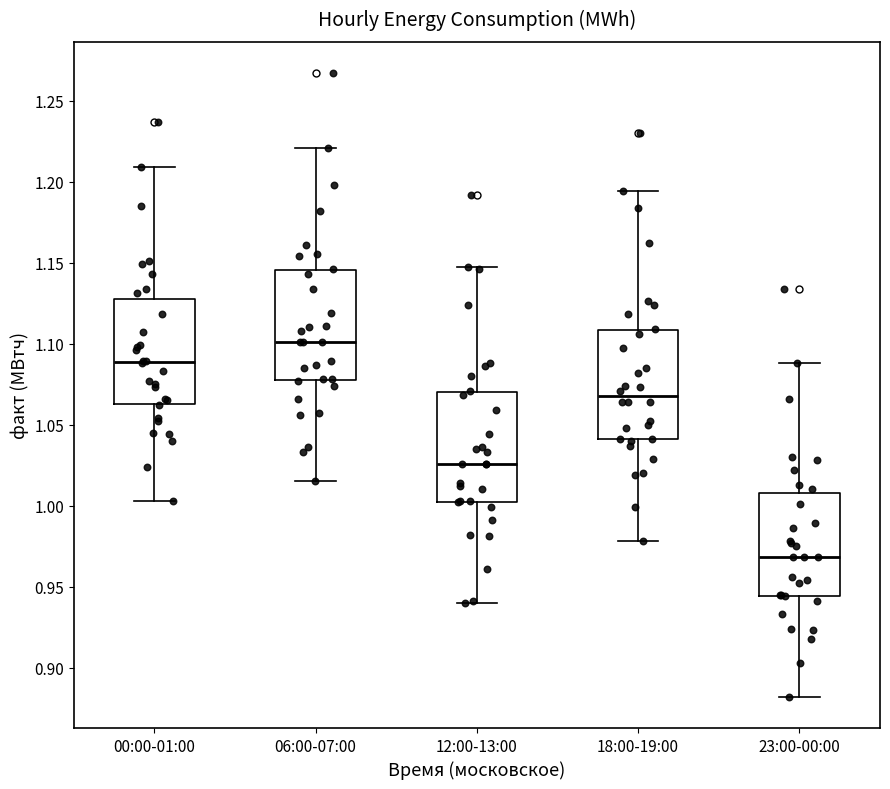

Reading left to right, transcribe this box plot: for each box, give where its median line is, the range the box spans, and where its two whiskers end, as read against the y-axis. The values are not printed on the chart, so give them approximately, as read against the axis.

00:00-01:00: median 1.090, box 1.065 to 1.130, whiskers 1.005 to 1.210
06:00-07:00: median 1.100, box 1.075 to 1.145, whiskers 1.015 to 1.220
12:00-13:00: median 1.025, box 1.000 to 1.070, whiskers 0.940 to 1.145
18:00-19:00: median 1.070, box 1.040 to 1.110, whiskers 0.980 to 1.195
23:00-00:00: median 0.970, box 0.945 to 1.010, whiskers 0.880 to 1.090